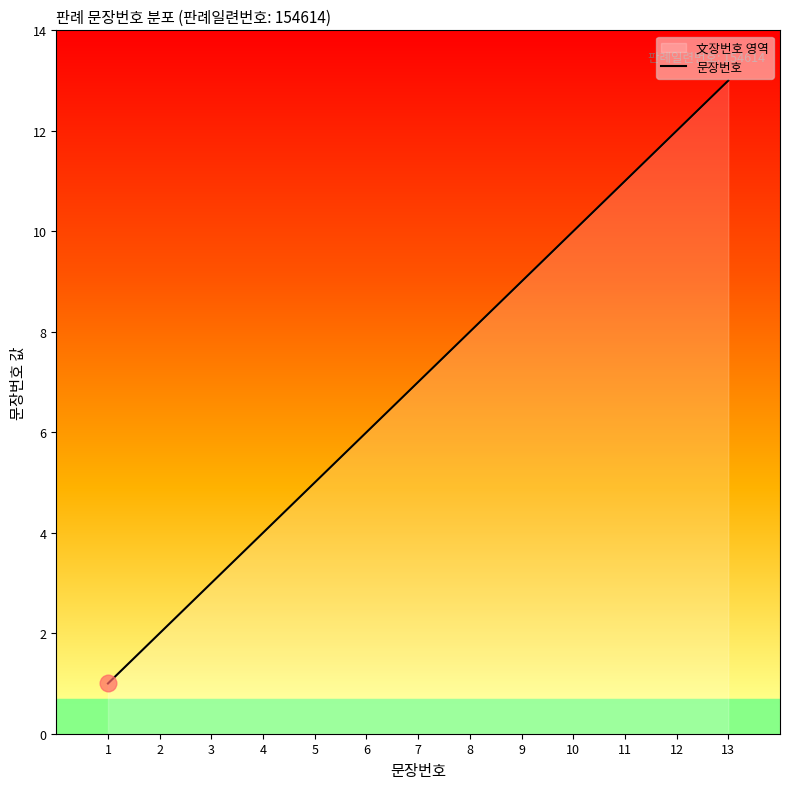

What is the difference between the values at 4 and 11?

7